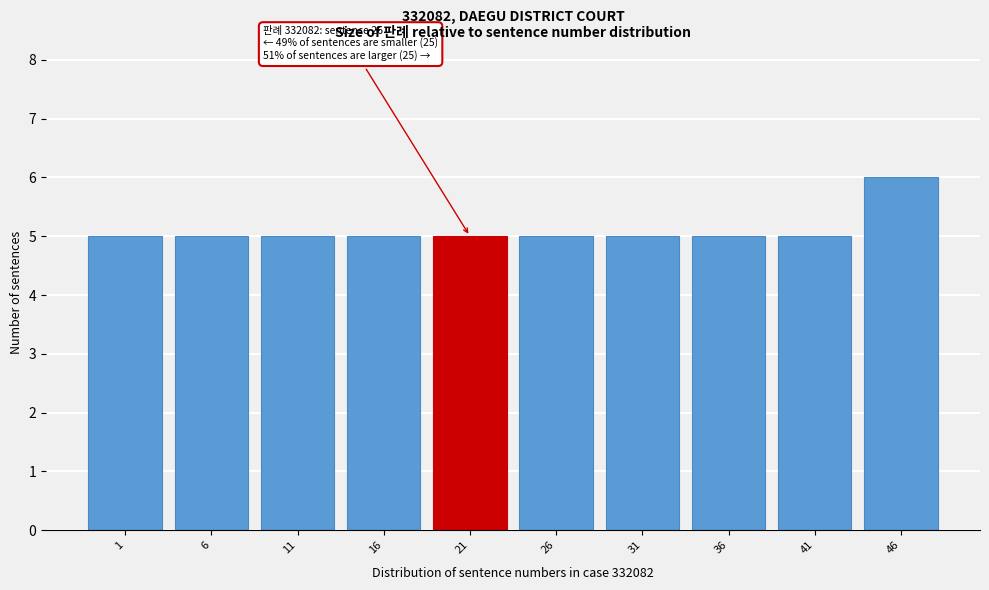

Reading left to right, extract all data points from this chart.

5	5	5	5	5	5	5	5	5	6